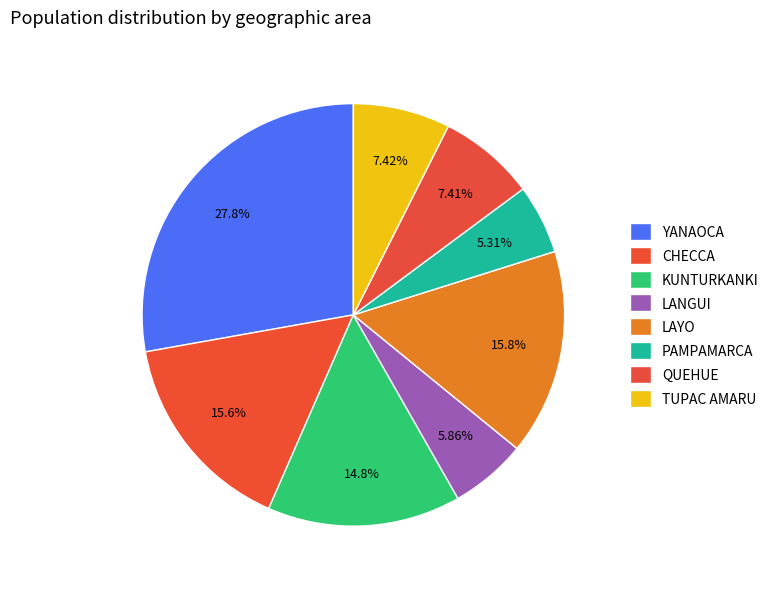

To the nearest percent, what is the combined percentage of PAMPAMARCA and QUEHUE?

13%